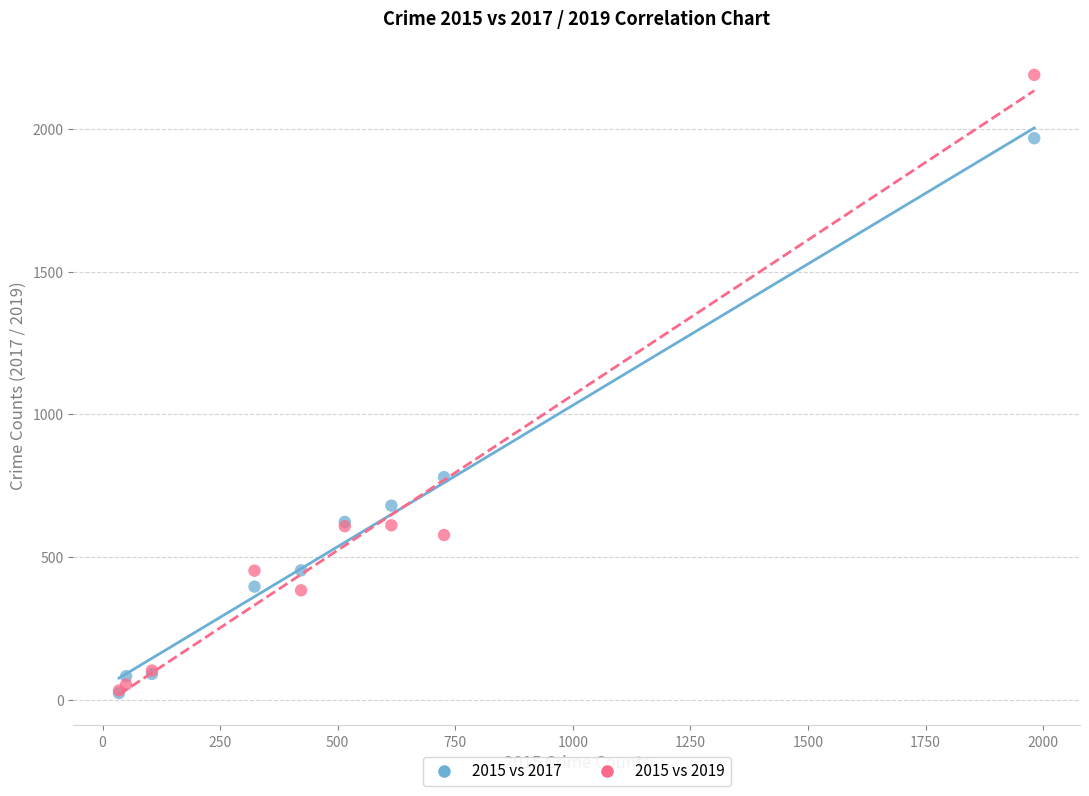

Across all series, what Y value is closest to 1106?

780